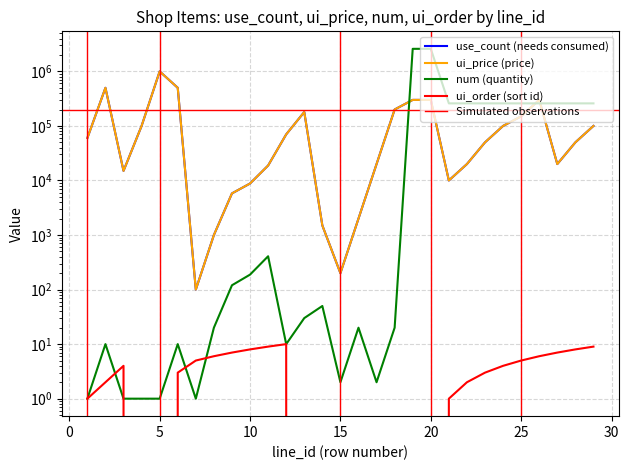

True or false: ui_order and use_count intersect in this chart.

False